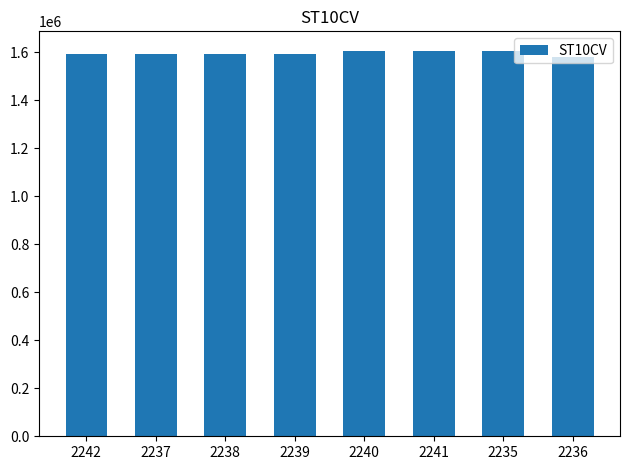

What is the label of the 2nd bar from the right?

2235